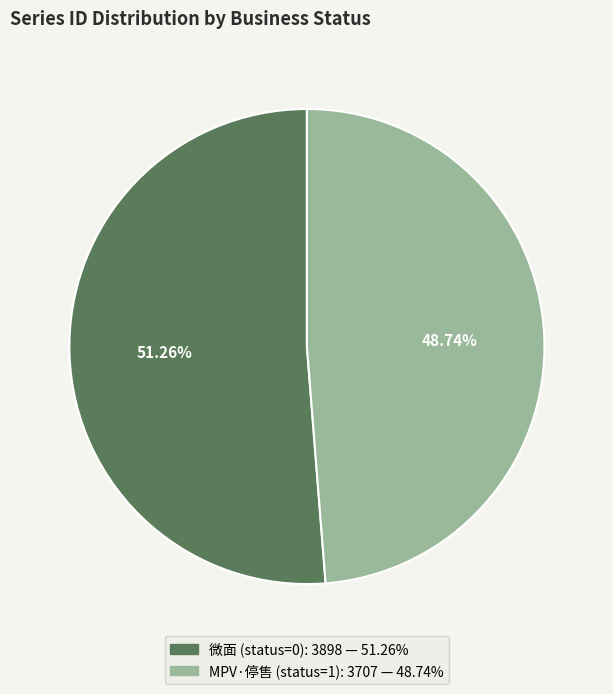

How many segments does this pie chart have?

2